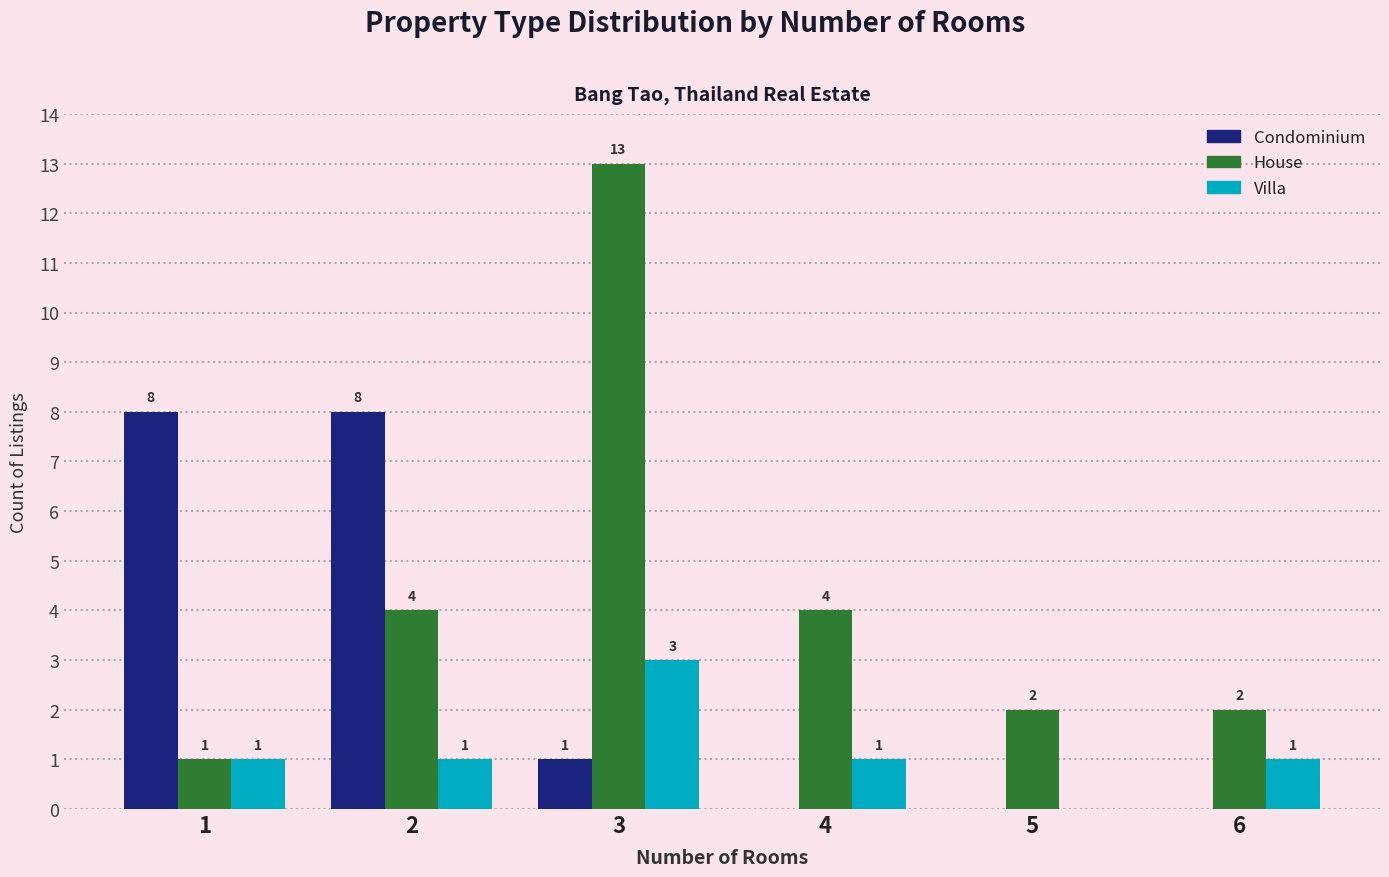

Reading left to right, extract all data points from this chart.

Condominium: 8	8	1	0	0	0
House: 1	4	13	4	2	2
Villa: 1	1	3	1	0	1